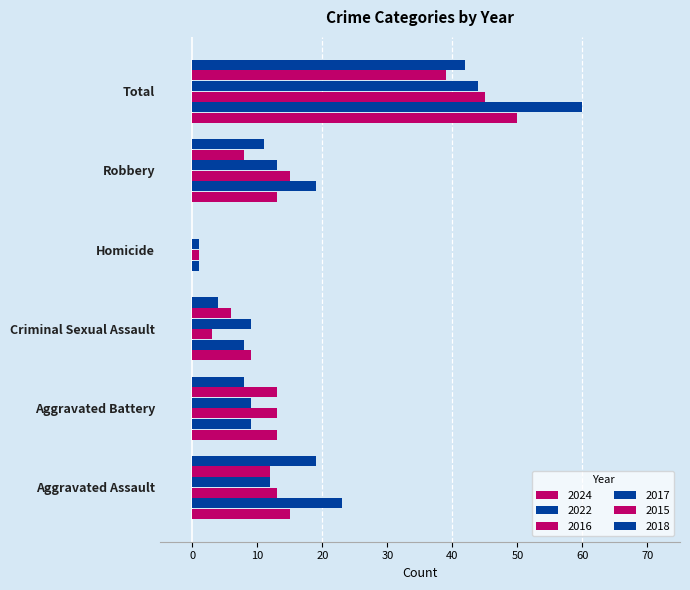

What is the label of the 5th bar from the right?

Aggravated Battery